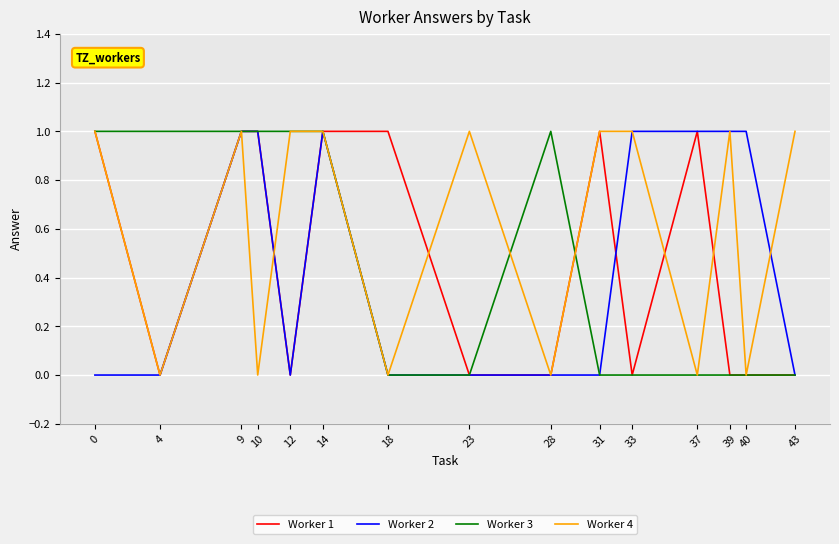

Which series changed the most between 10 and 37?

Worker 3